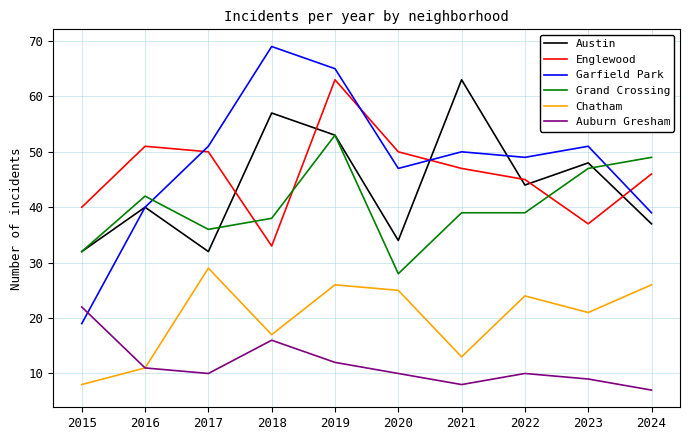

What is the maximum value for Grand Crossing?

53